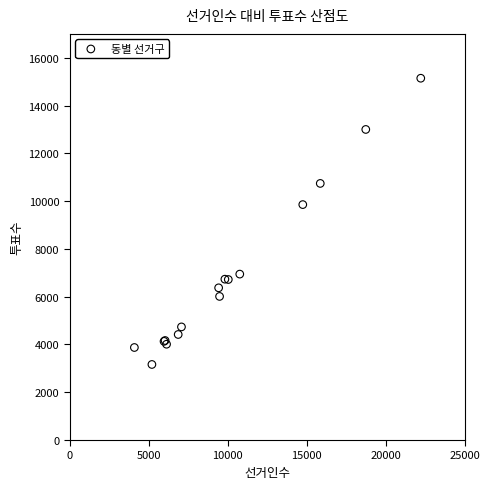

What Y value in the scatter plot is closest to 9153?

9855